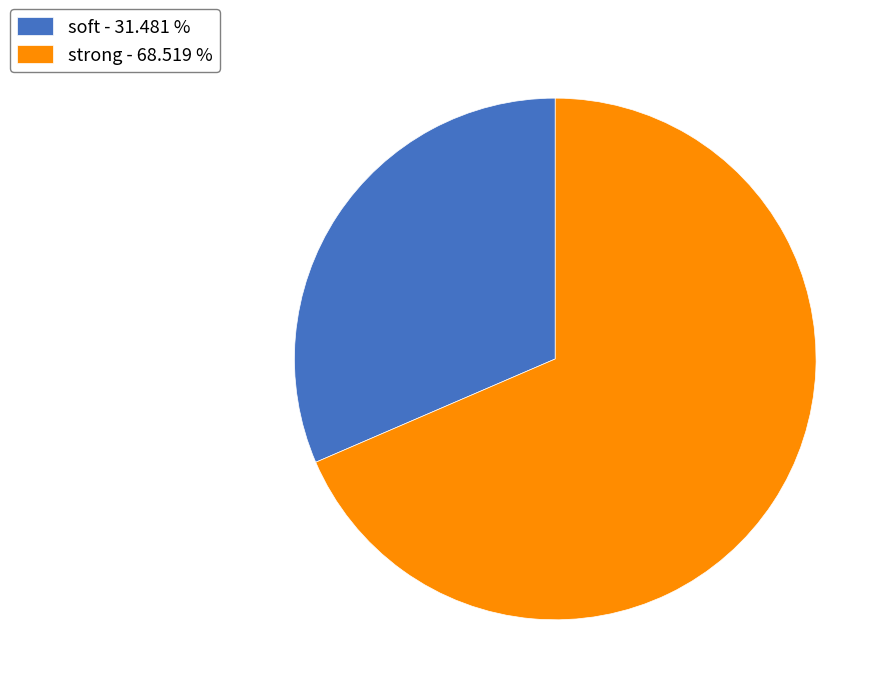

Is it true that strong is 69% of the pie?

True